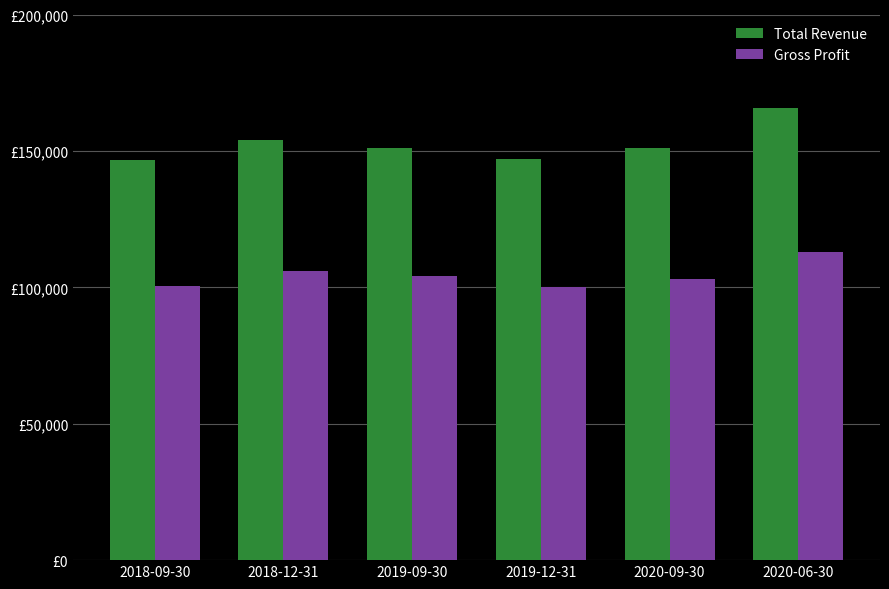

What is the lowest value of the Gross Profit series?

100300